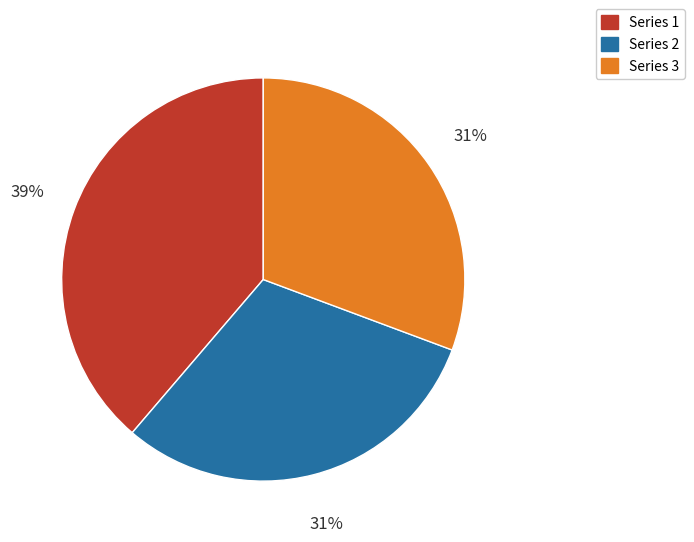

Does any single category account for the majority?

No